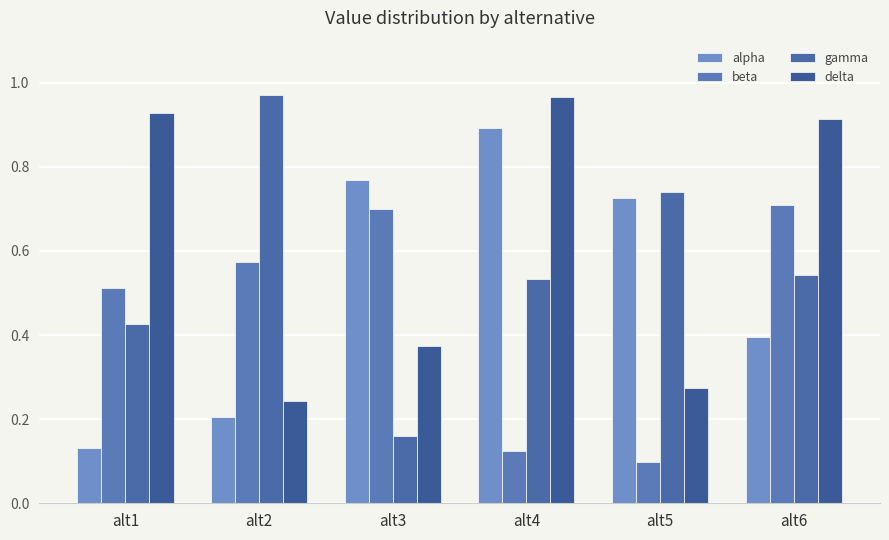

What are all the series names shown in the legend?

alpha, beta, gamma, delta